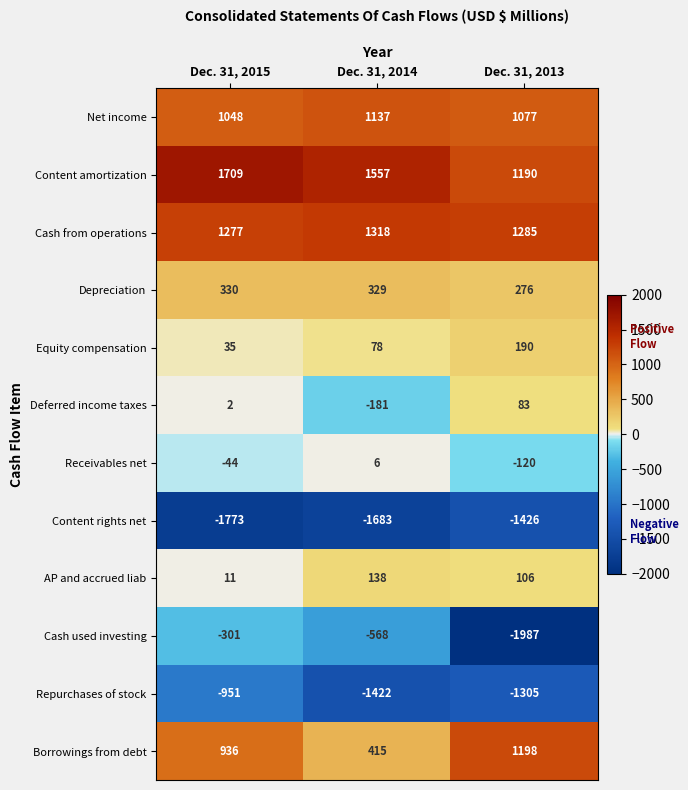

Where does the Cash used investing series first go above -568?

Dec. 31, 2015